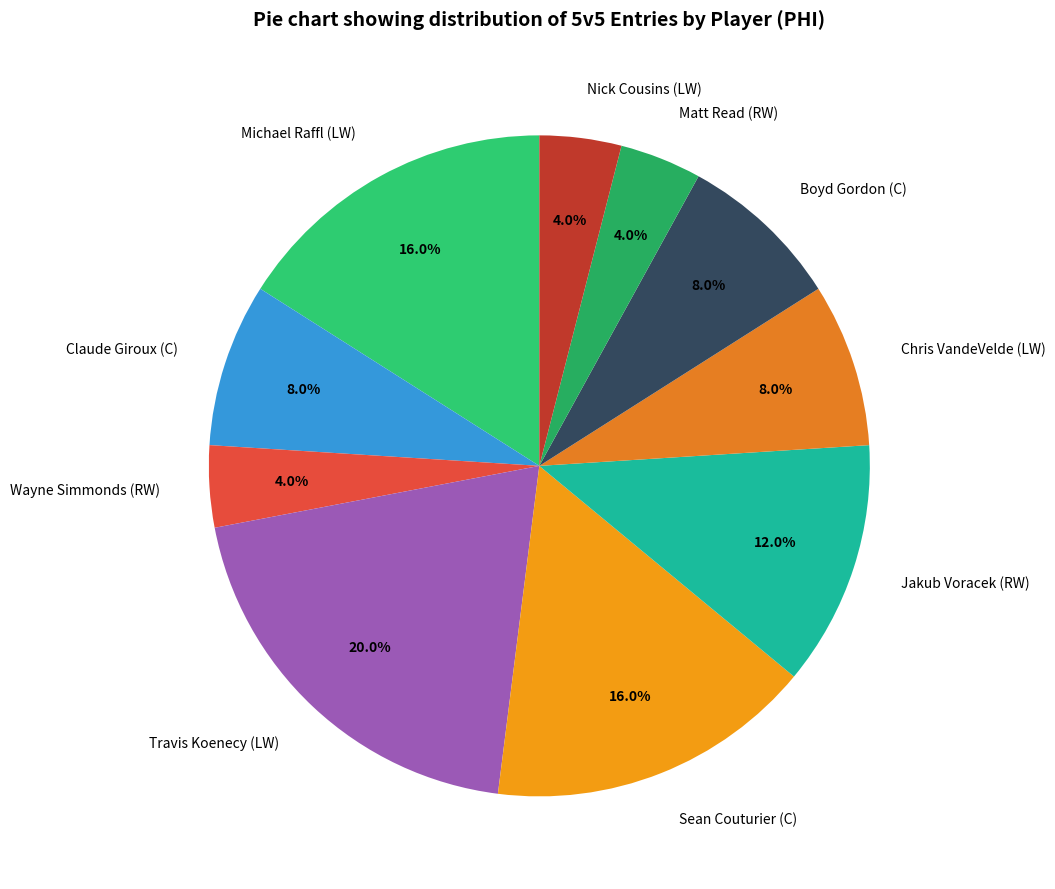

What percentage is the Sean Couturier (C) slice, to the nearest percent?

16%